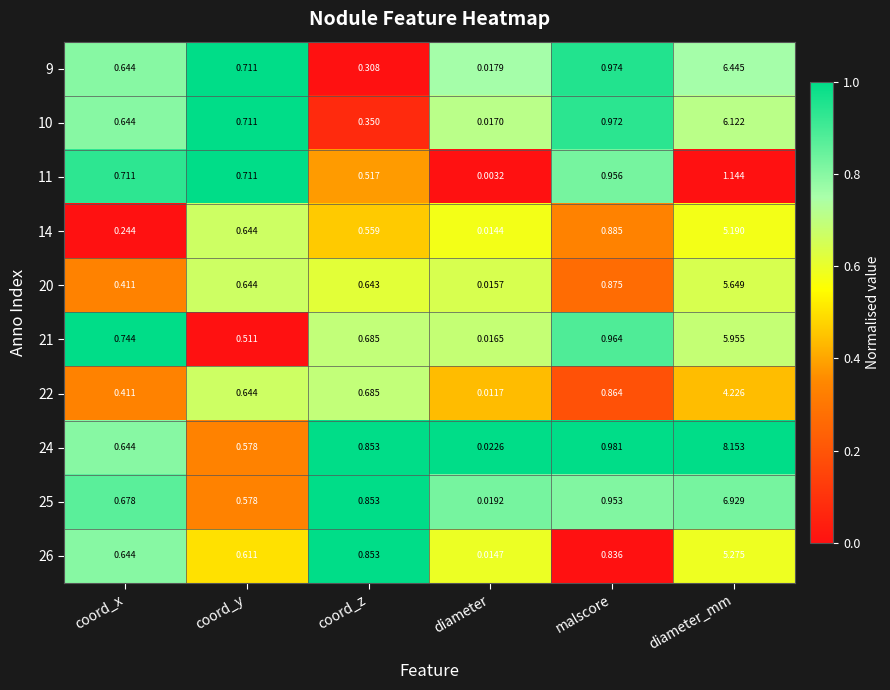

How many categories are shown in the chart?

6